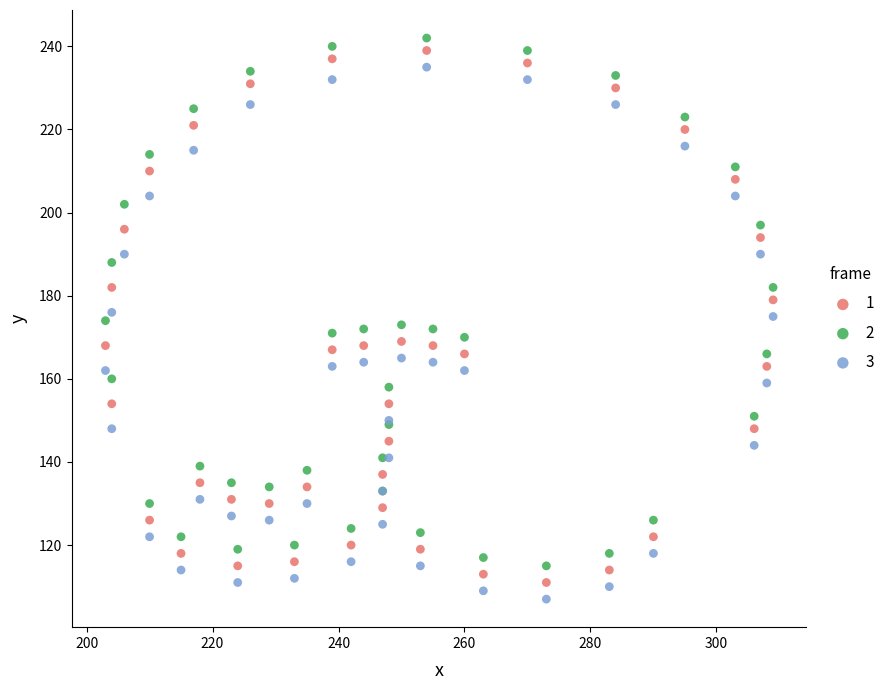

Which series reaches the maximum Y coordinate?

2